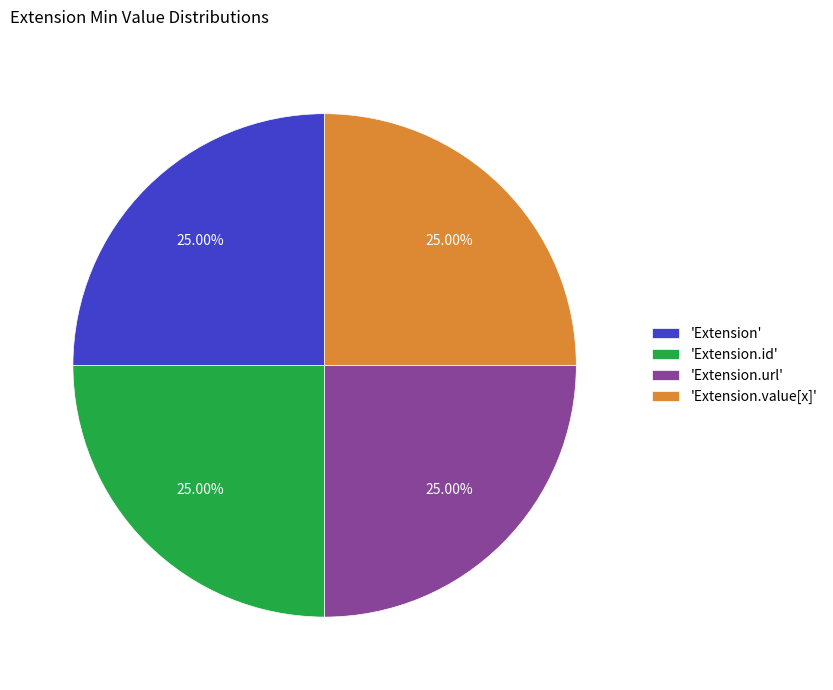

Does 'Extension.value[x]' represent more than half of the total?

No